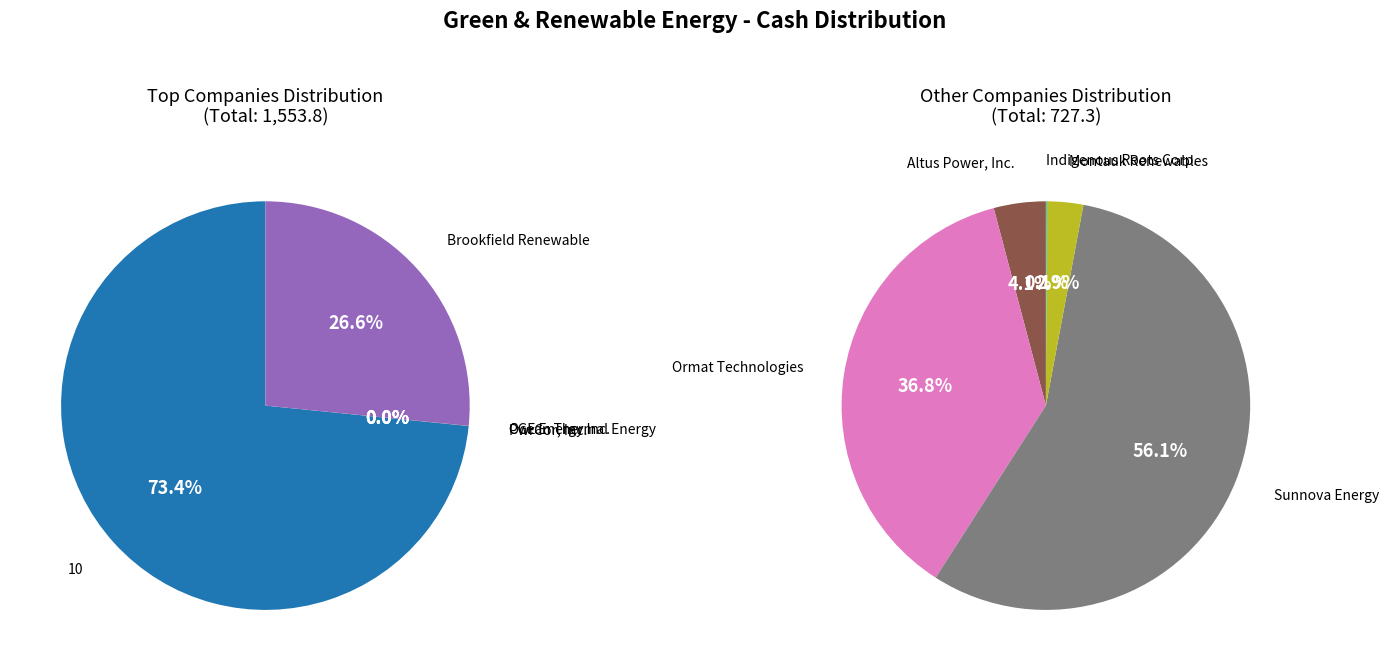

To the nearest percent, what is the average slice percentage?

10%